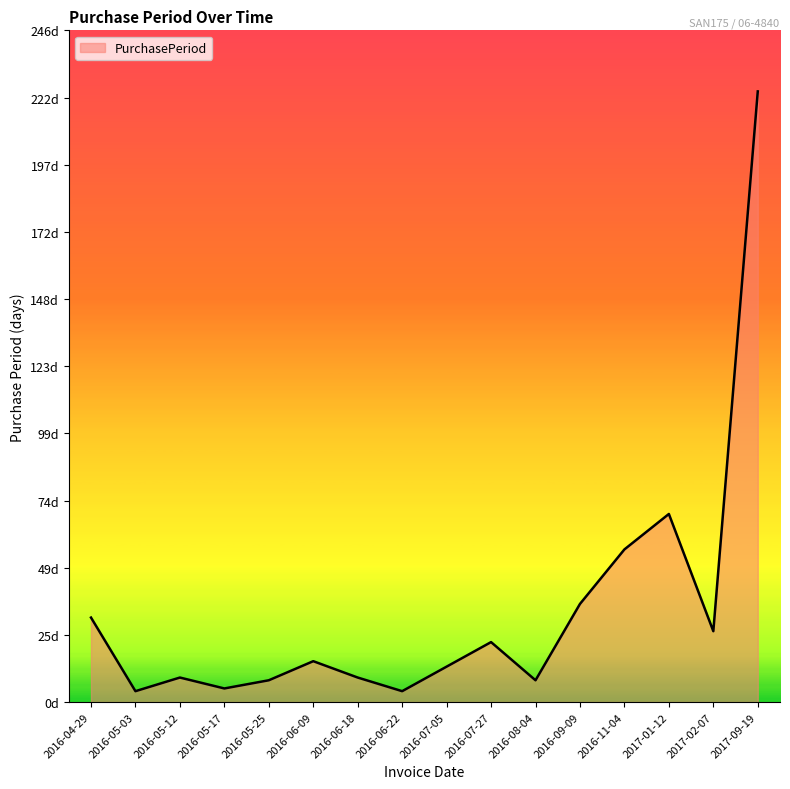

True or false: there are more than 1 points higher than both neighbors.

True